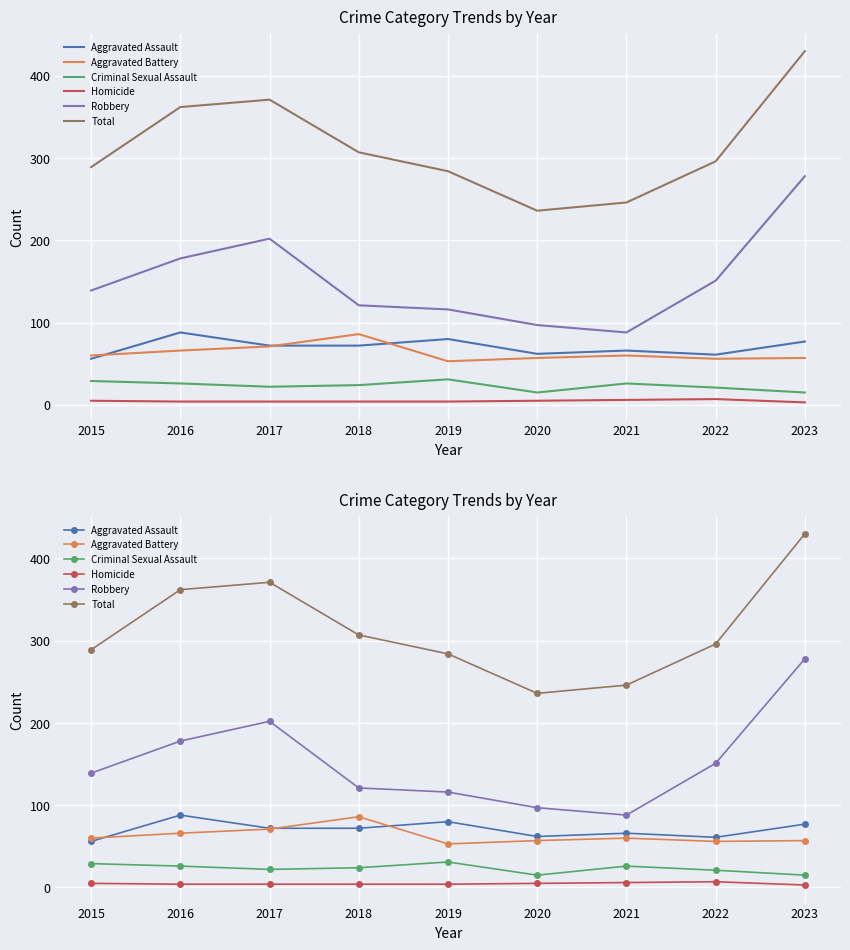

The value of Aggravated Battery at 2022 is 56. True or false?

True